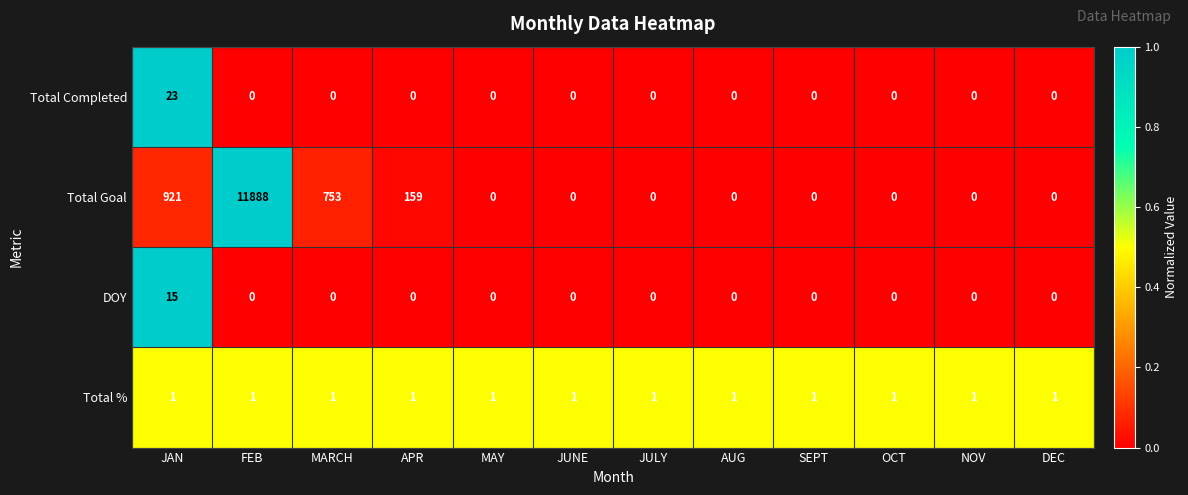

What value does the Total Completed series have at JAN?

23